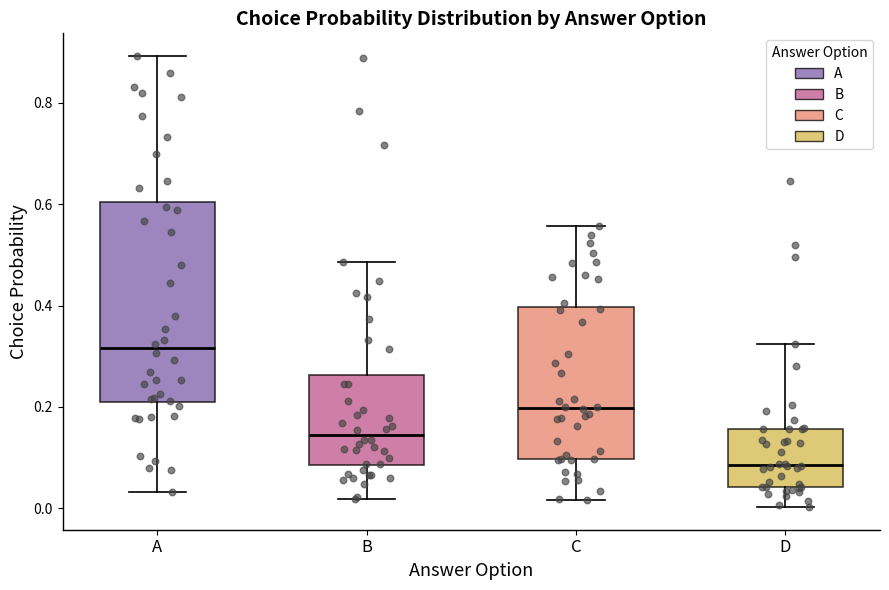

Which box has the highest median line?

A